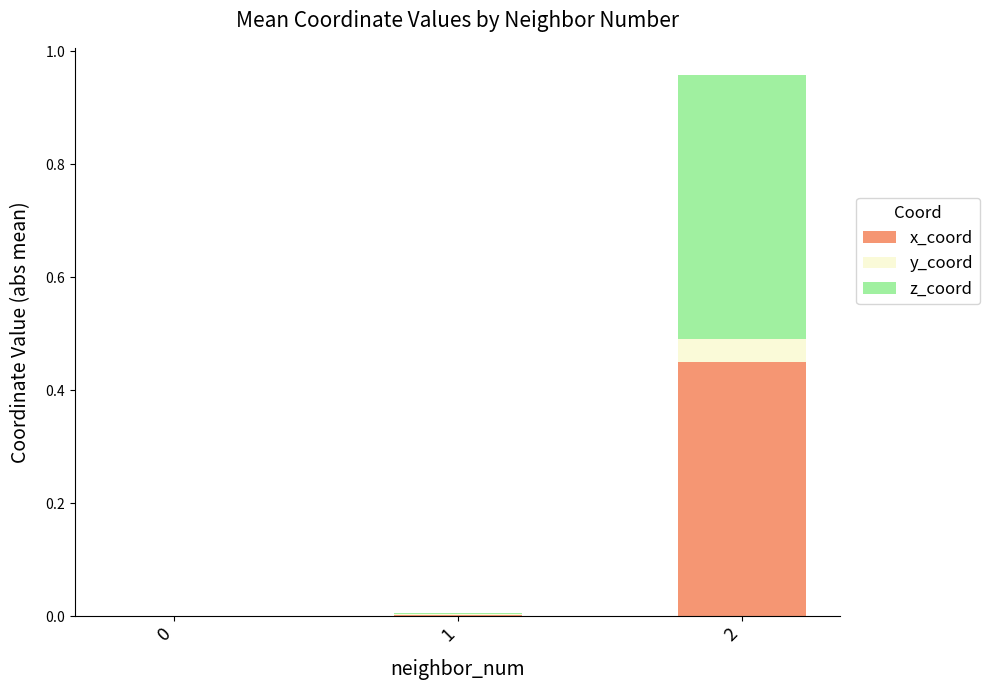

Is it true that z_coord equals 0.2 at 2?

False